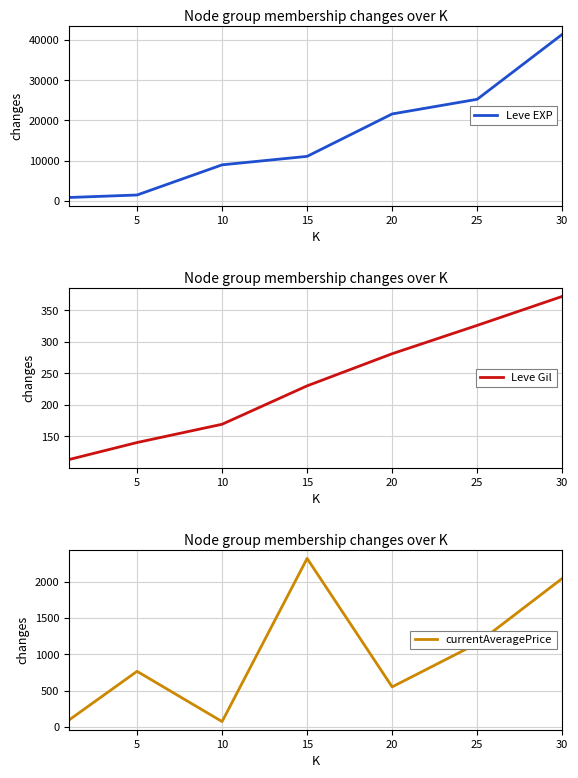

The value of Leve EXP at 25 is 11824. True or false?

False